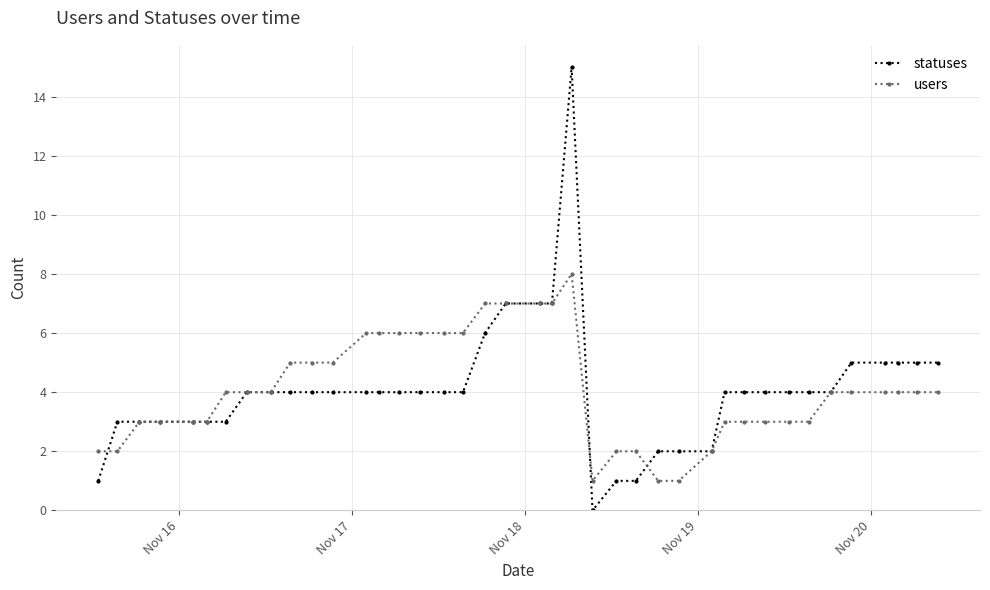

List the series in order of their peak value, highest first.

statuses, users